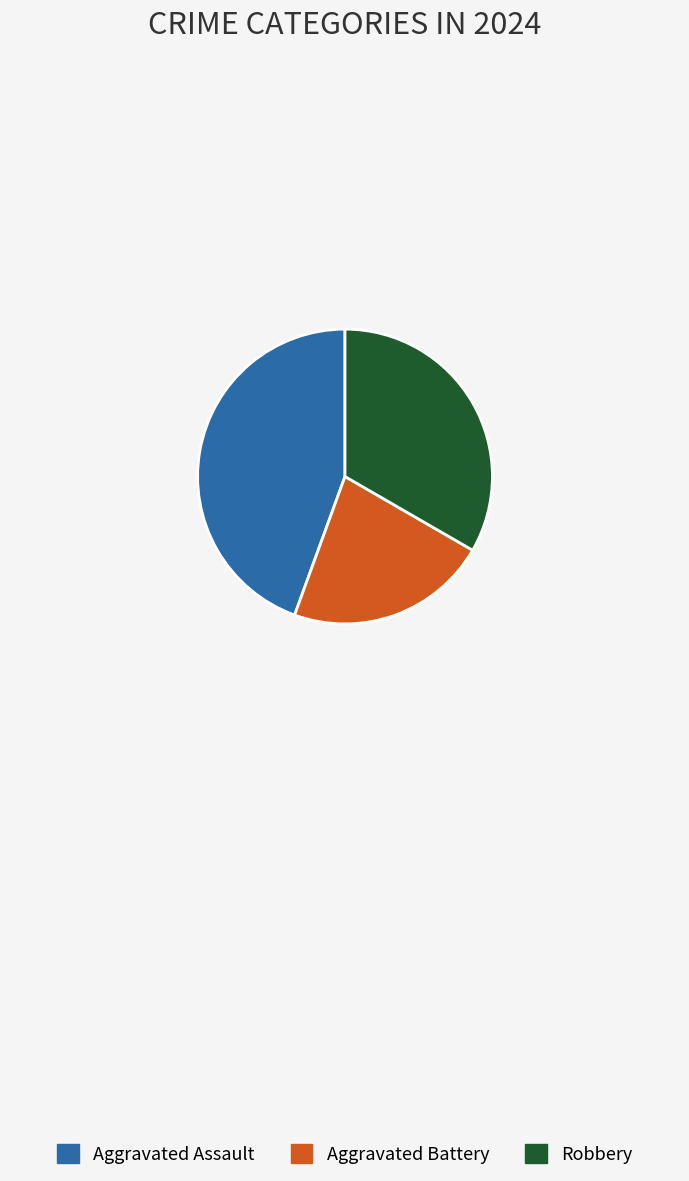

Is it true that Robbery is 24% of the pie?

False